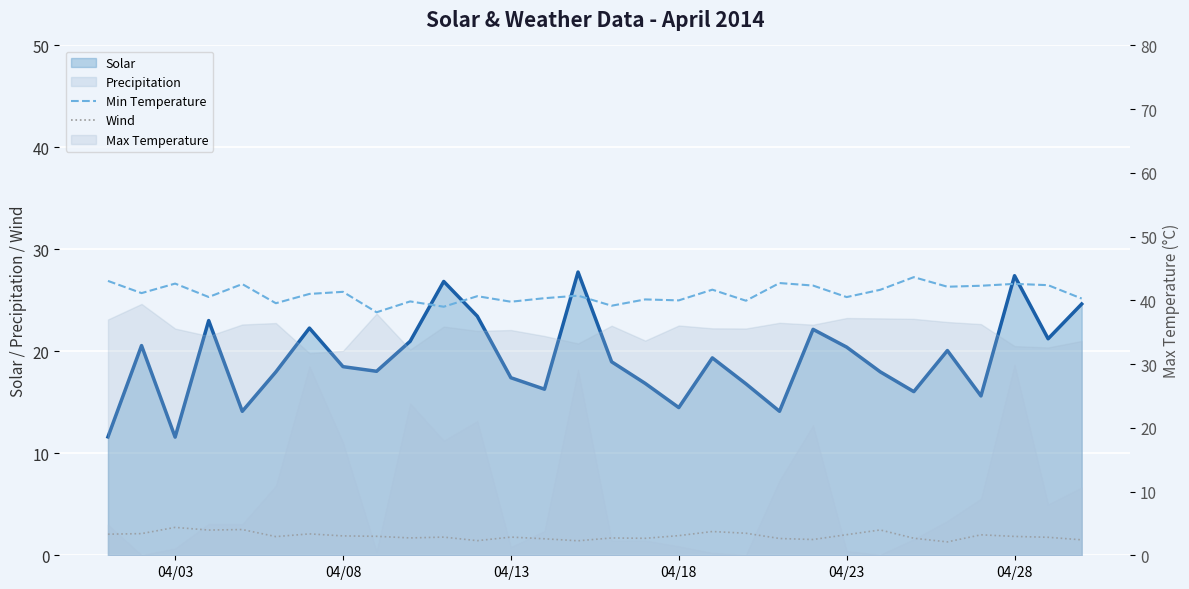

The Min Temperature series shows 12.3 at 23. True or false?

False